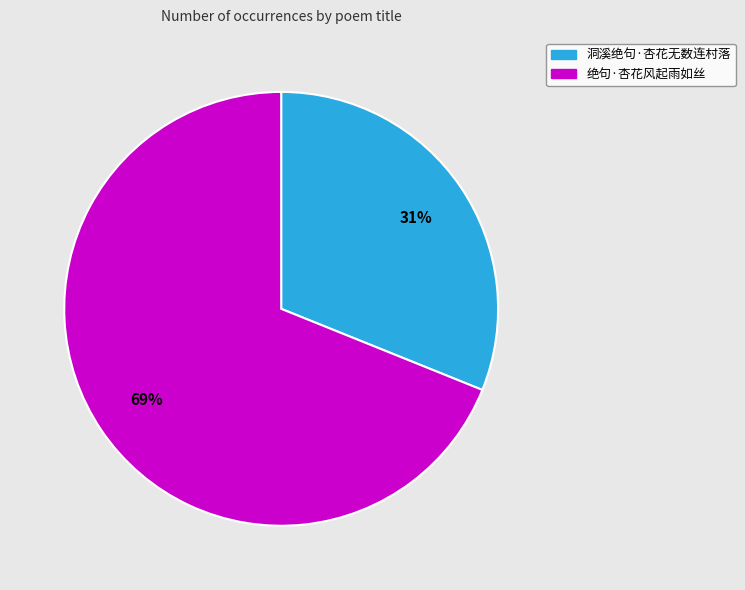

Which slice is the largest?

绝句·杏花风起雨如丝